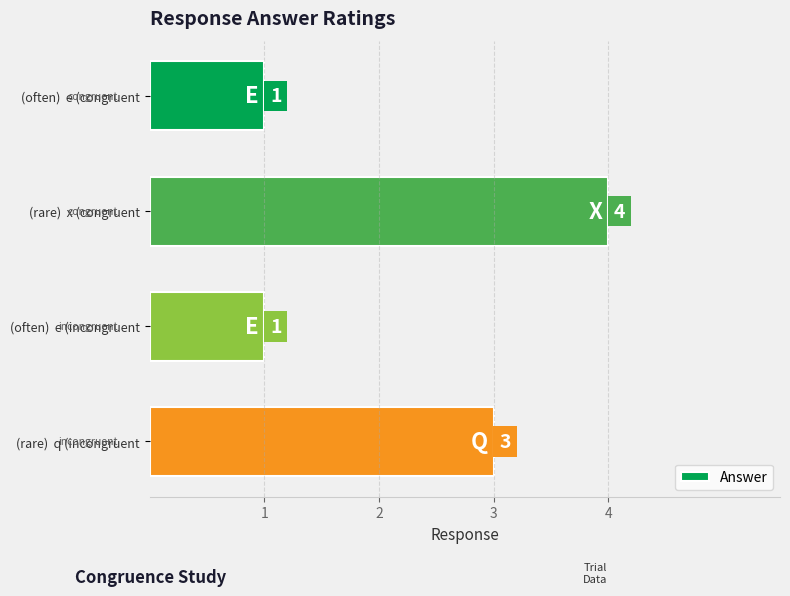

How many distinct data groups are displayed?

1